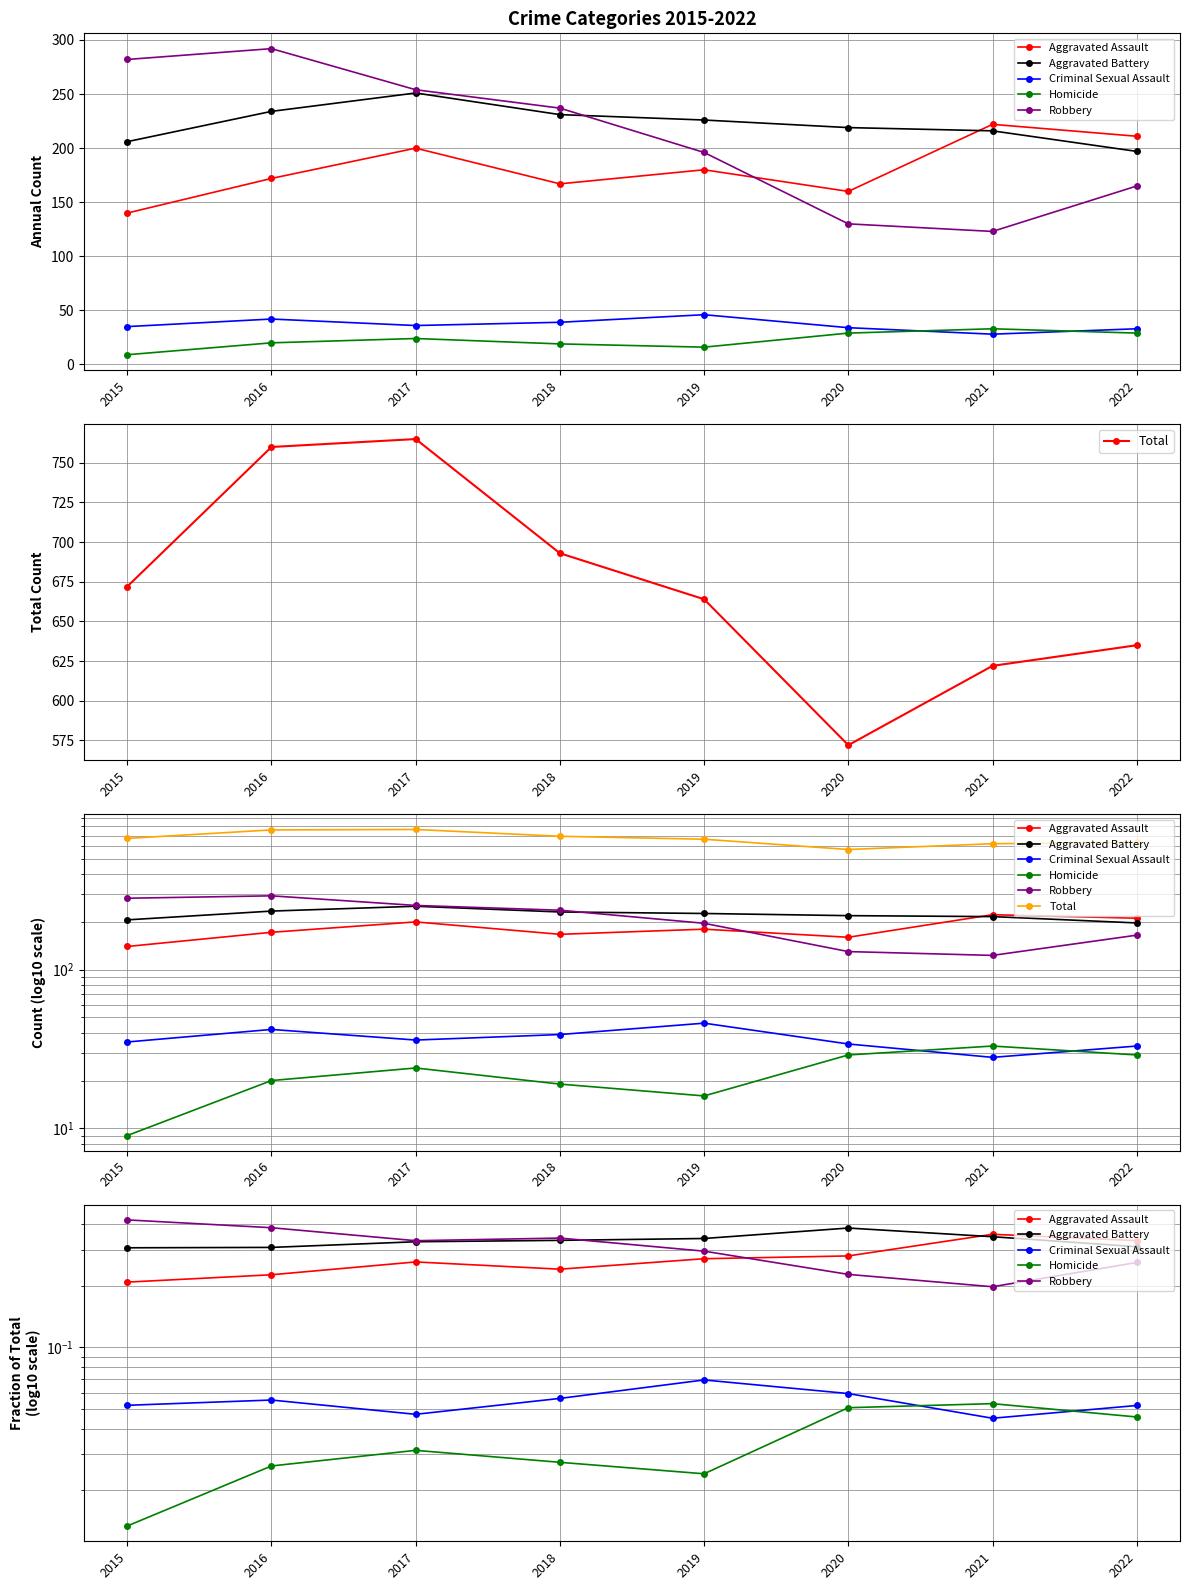

At which category is the sum across all series the highest?

2017